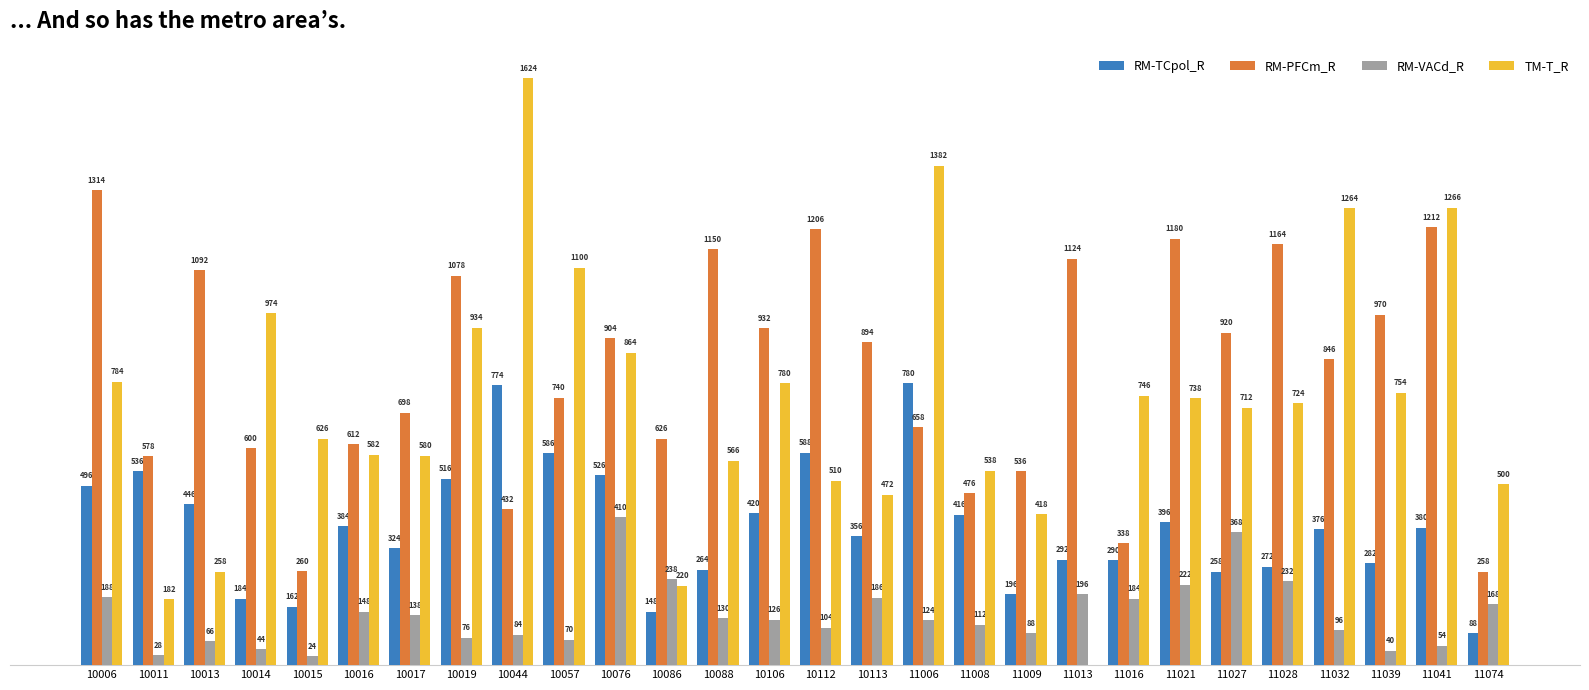

Which series changed the most between 10106 and 11009?

RM-PFCm_R